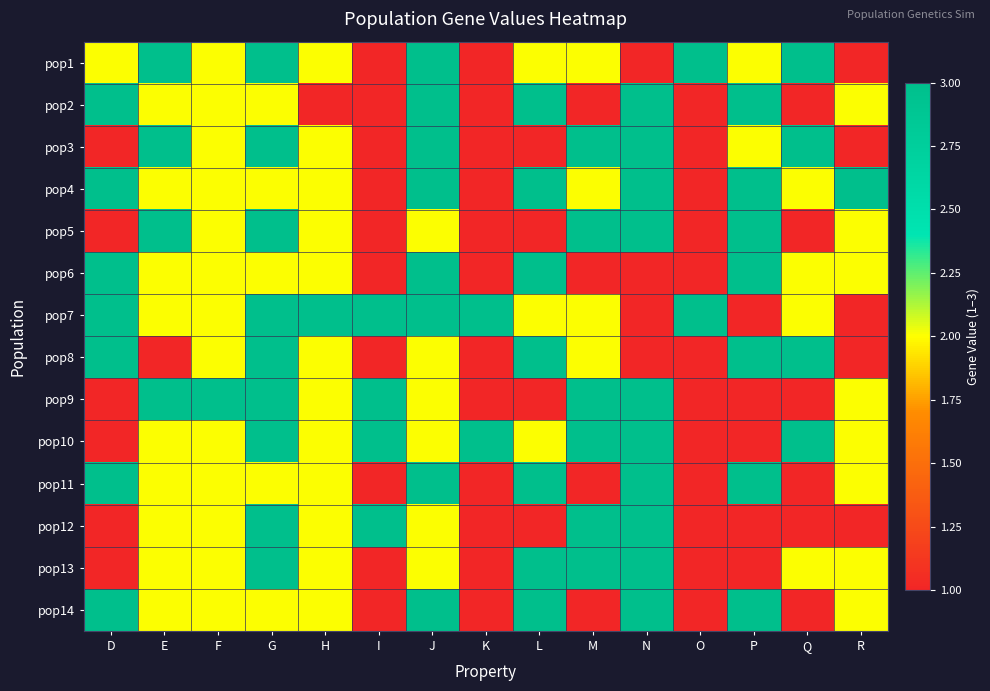

Which label corresponds to the smallest value in the chart?

I